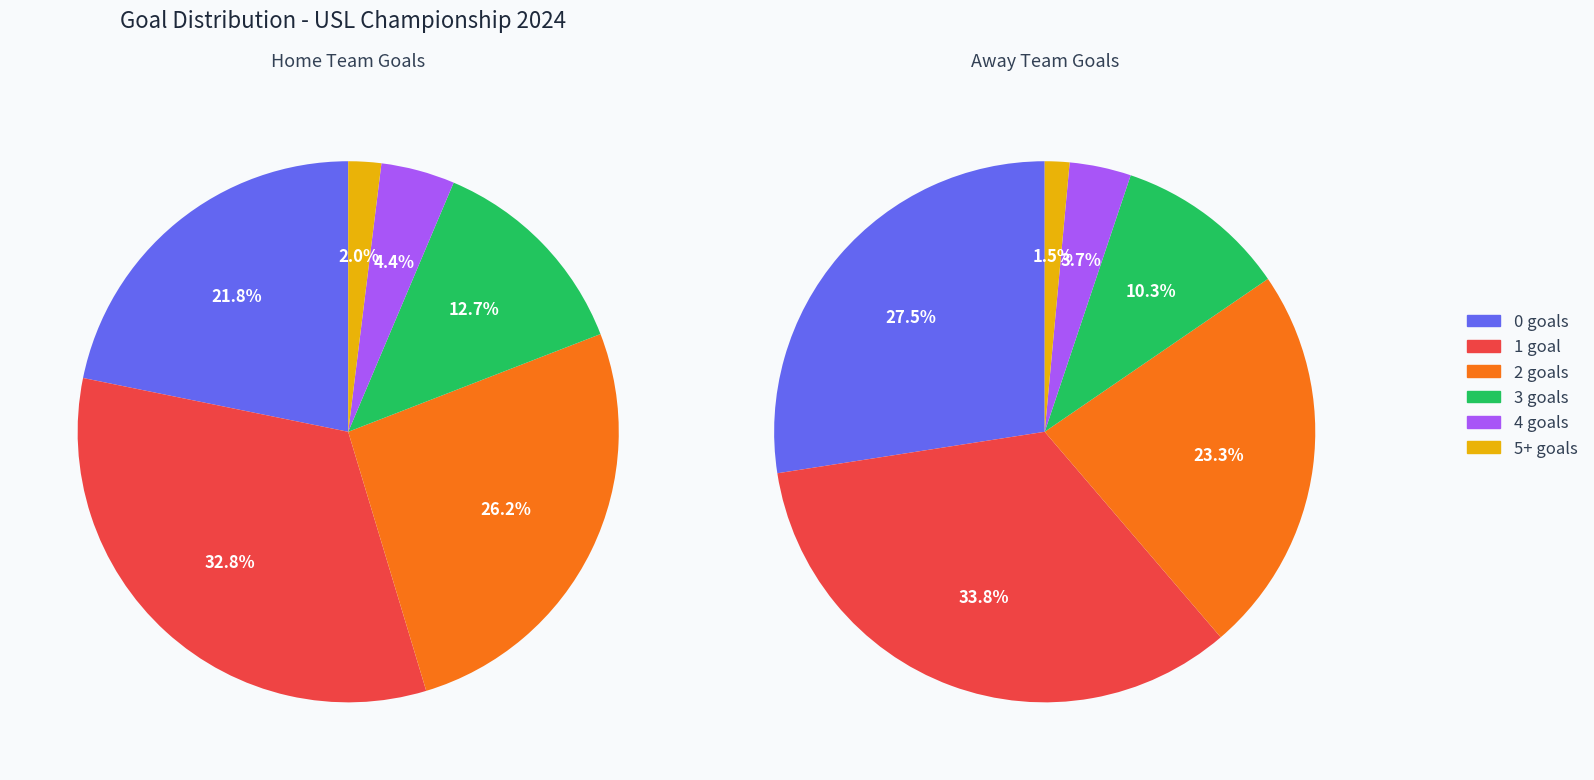

At 0 goals, list the series in order from smallest to largest.

Home Goals Distribution, Away Goals Distribution